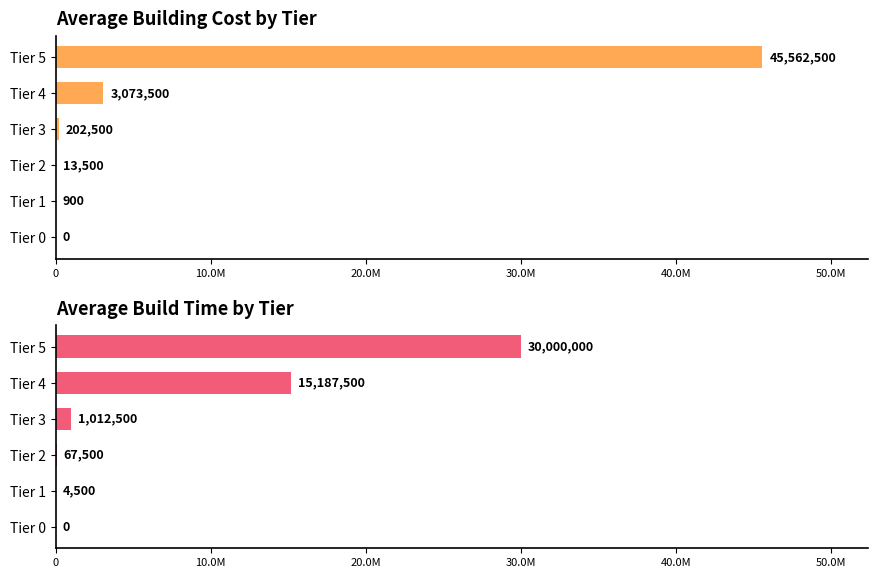

How many positive values does the Average cost series have?

5